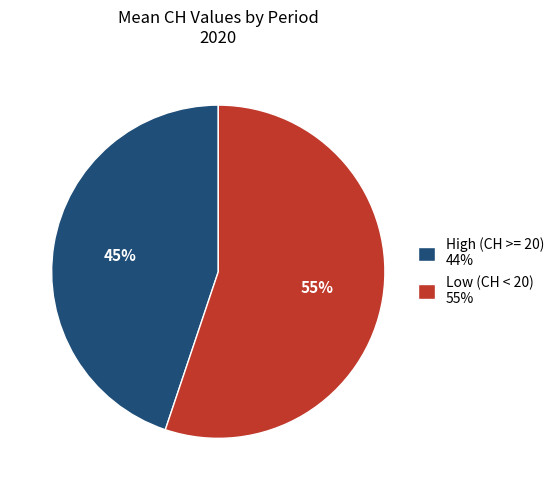

Which has a higher value, Low (CH < 20) 55% or High (CH >= 20) 44%?

Low (CH < 20) 55%